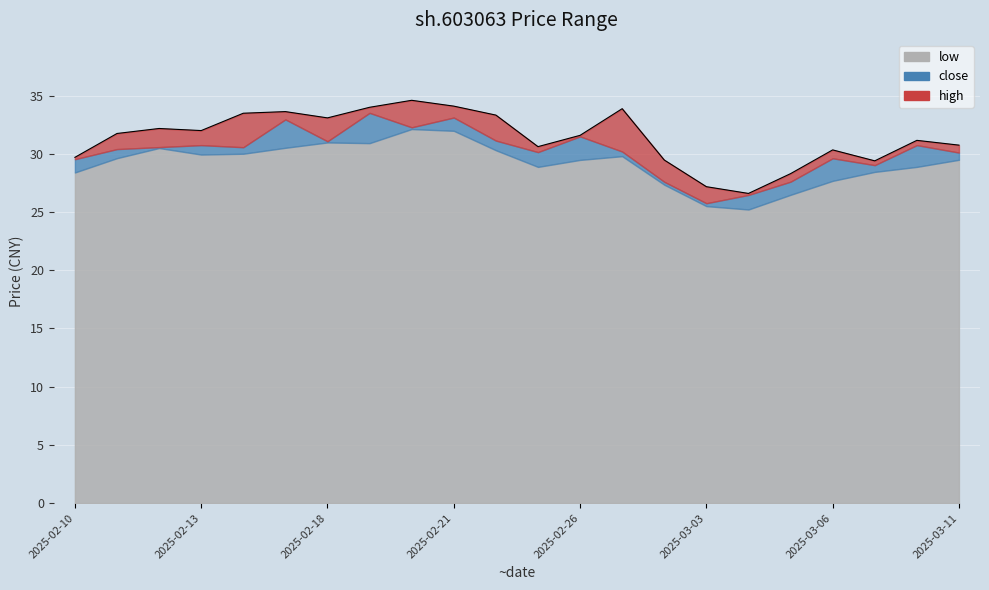

True or false: high has a value of 33.6 at 2025-02-17.

True